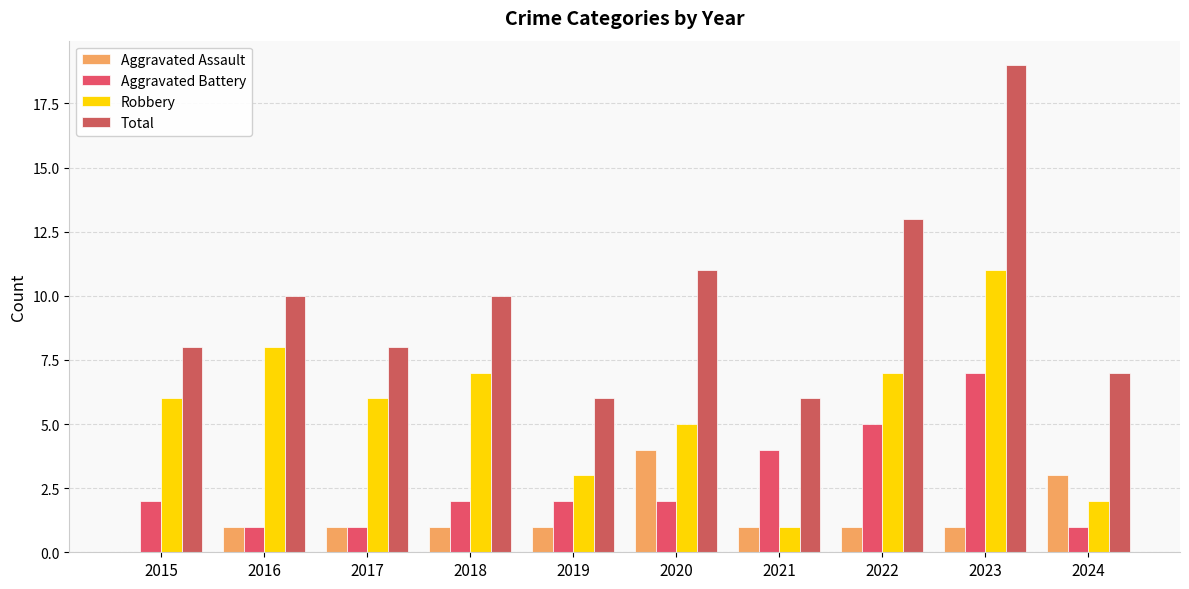

Is the value of Aggravated Assault at 2020 greater than the value of Robbery at 2019?

Yes